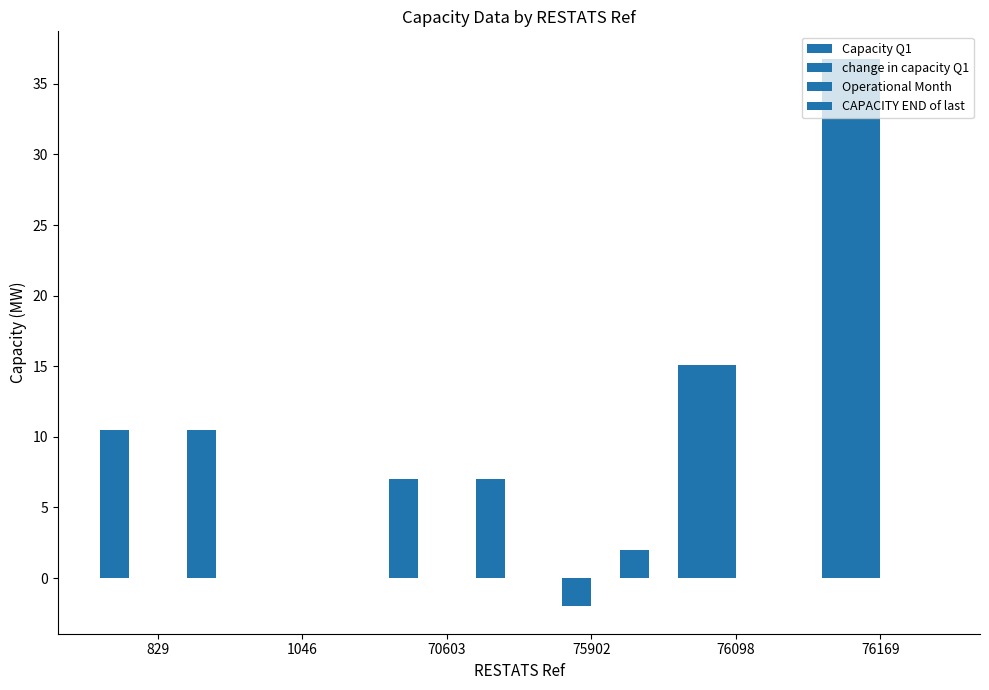

Reading left to right, transcribe all the data shown in this chart.

Capacity Q1: 10.5	0.0	7.0	0.0	15.1	36.8
change in capacity Q1: 0.0	0.0	0.0	-2.0	15.1	36.8
Operational Month: 0.0	0.0	0.0	0.0	0.0	0.0
CAPACITY END of last: 10.5	0.0	7.0	2.0	0.0	0.0